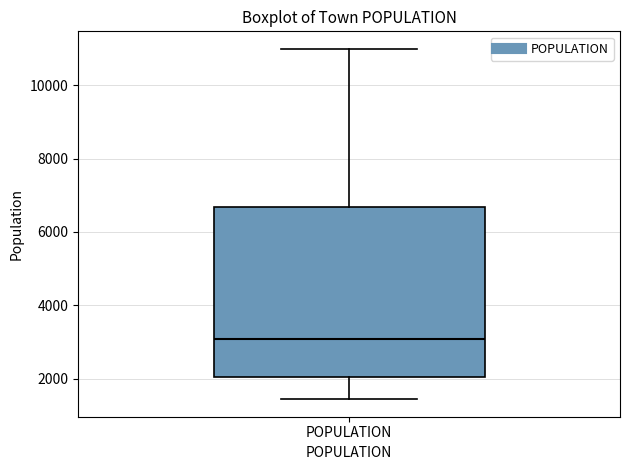

Transcribe this box plot: give where the median line is, the range the box spans, and where the two whiskers end, as read against the y-axis. The values are not printed on the chart, so give them approximately, as read against the axis.

median 3000, box 2000 to 6600, whiskers 1400 to 11000